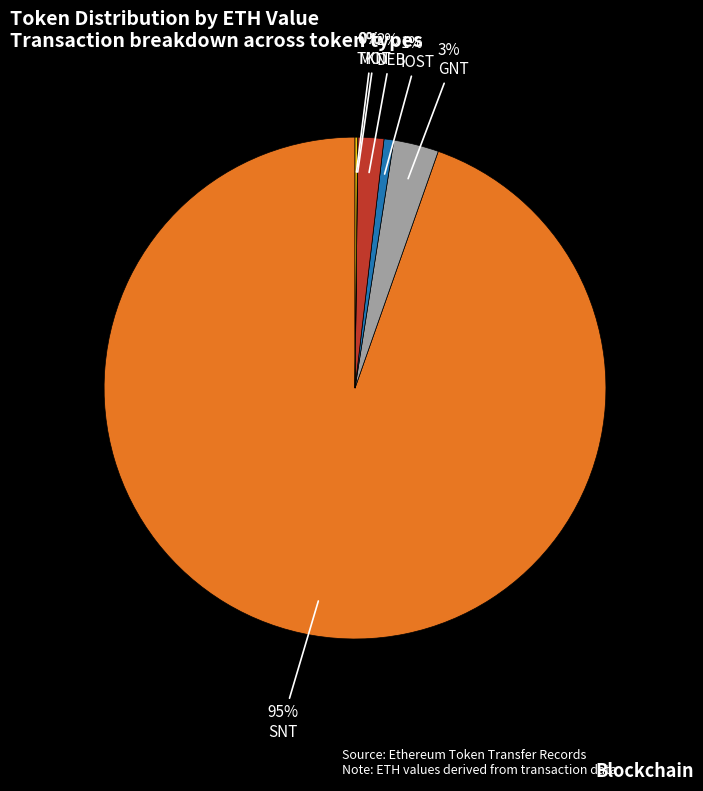

To the nearest percent, what is the average slice percentage?

17%